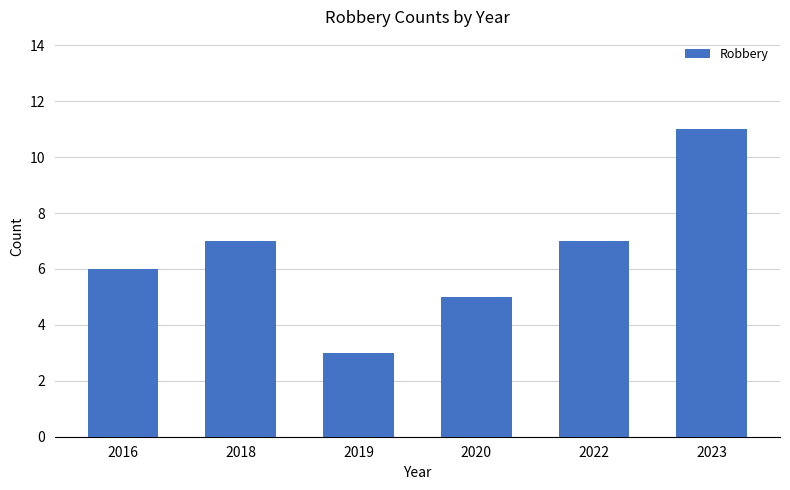

Read the value at 2022.

7